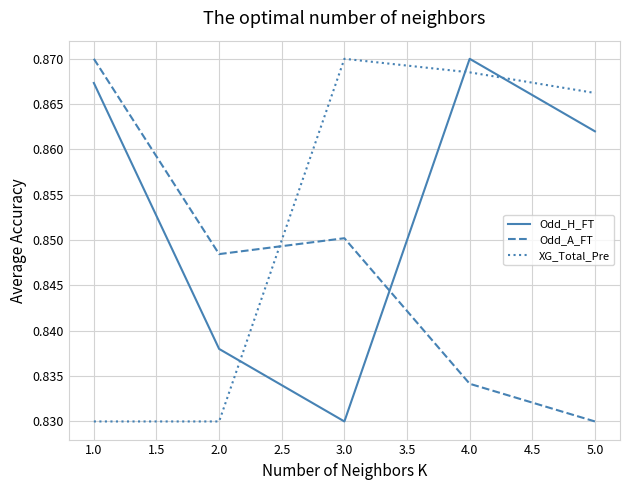

The value of Odd_H_FT at 1.0 is 0.2. True or false?

False